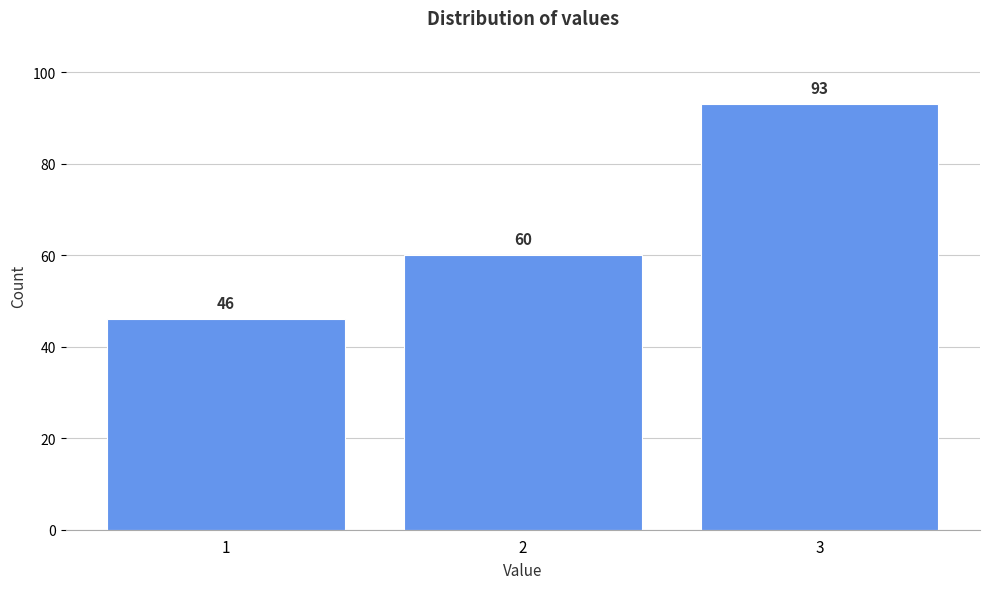

Reading left to right, list all the values displayed in this chart.

1=46	2=60	3=93